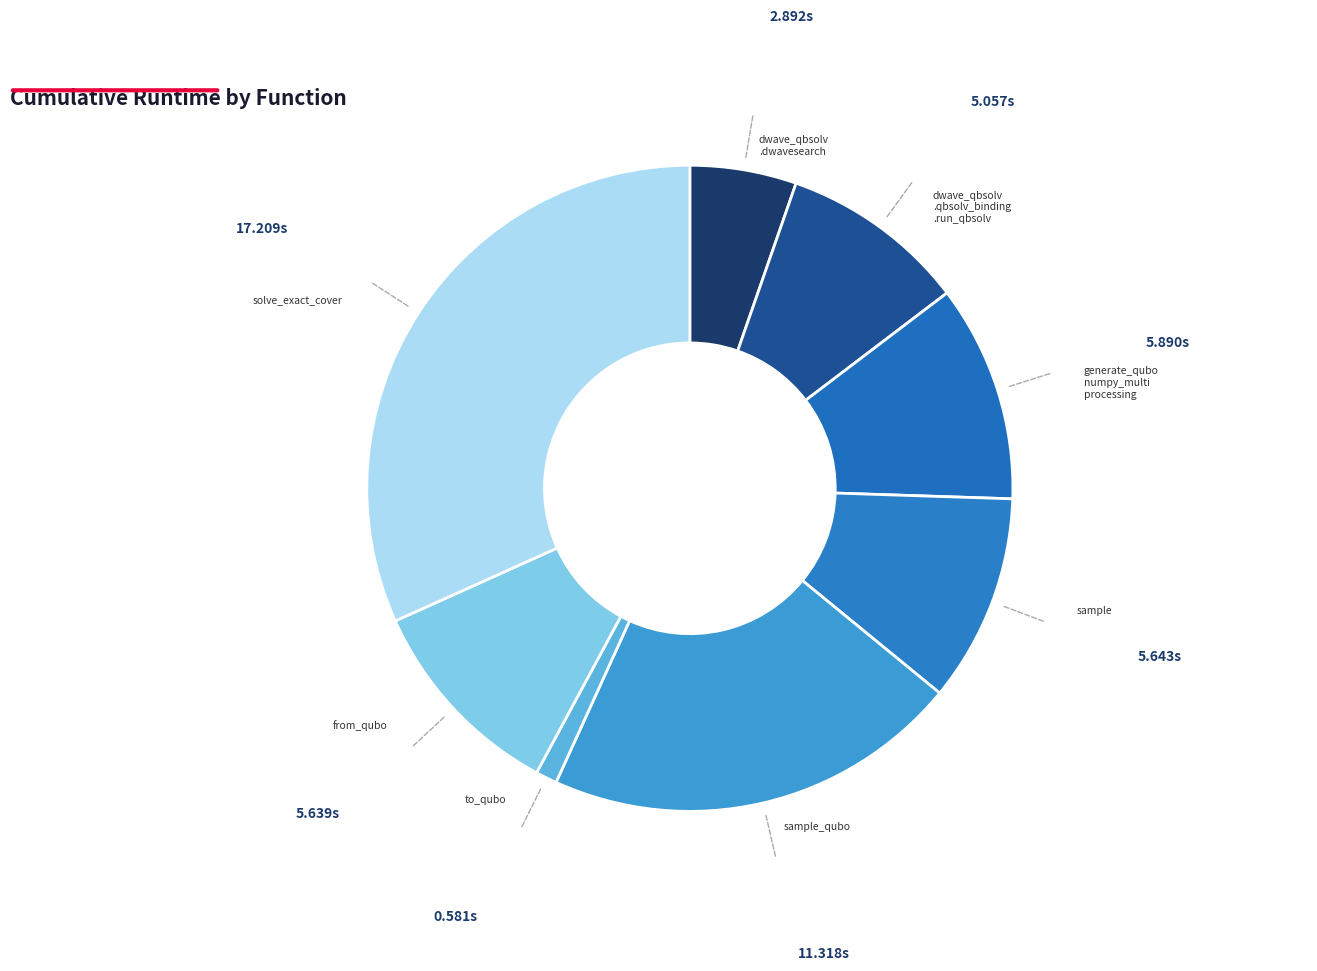

How many slices are in this pie chart?

8